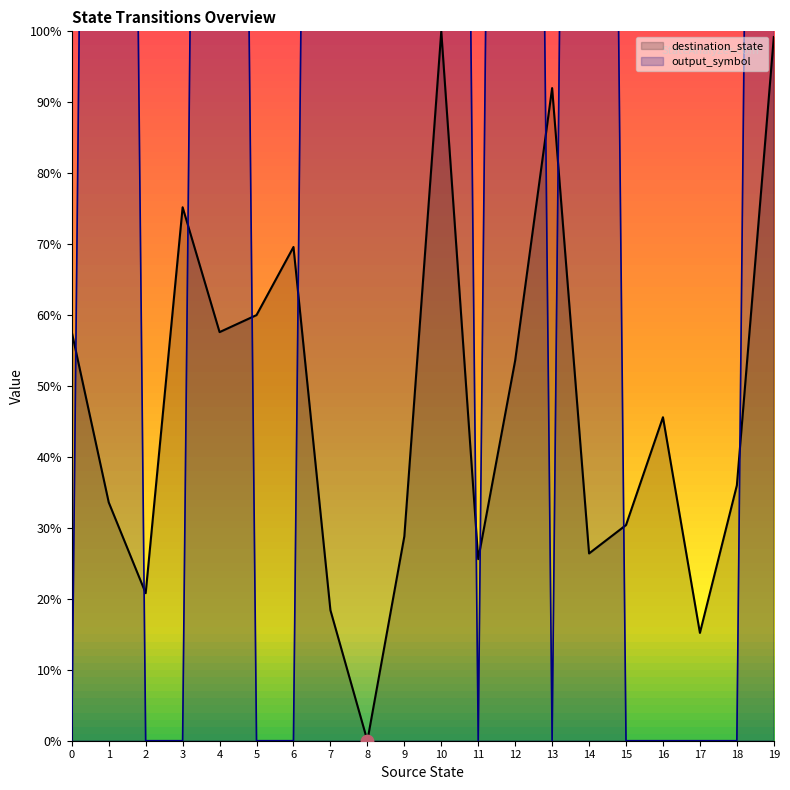

Which series has the largest total across all categories?

output_symbol